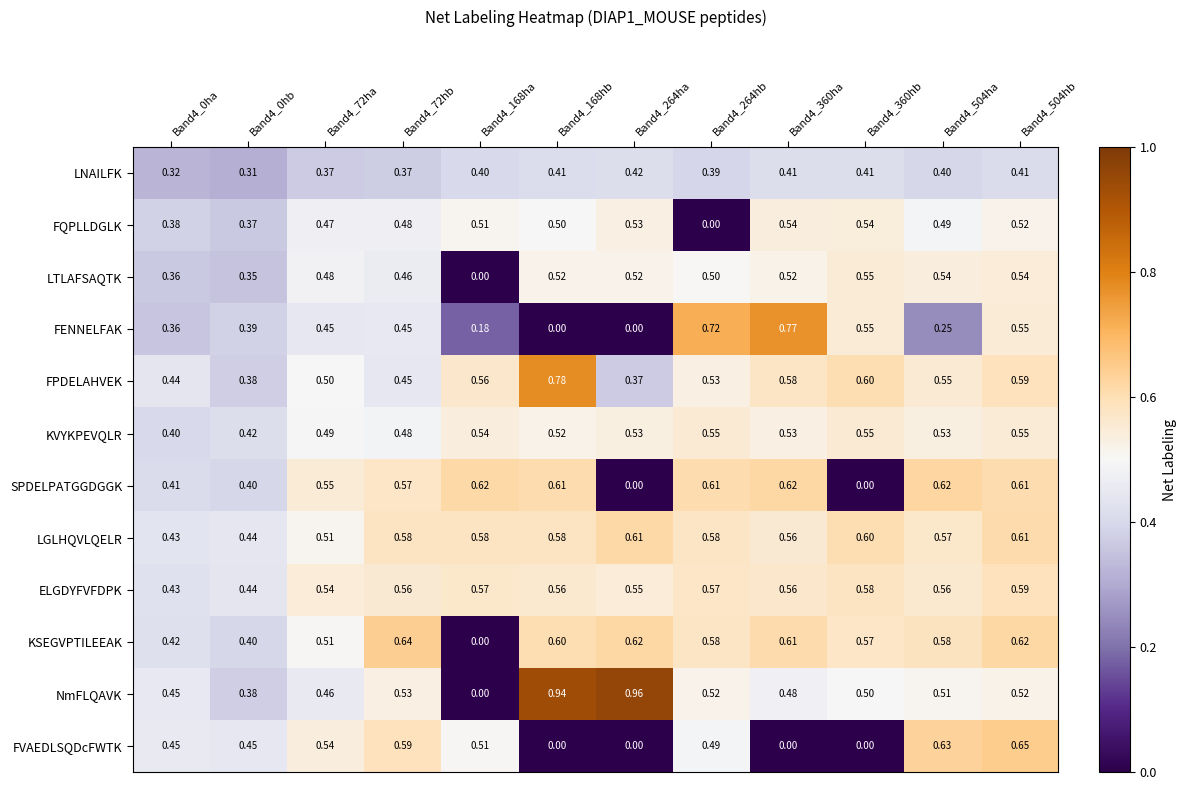

Which series has the largest range (max minus min)?

NmFLQAVK